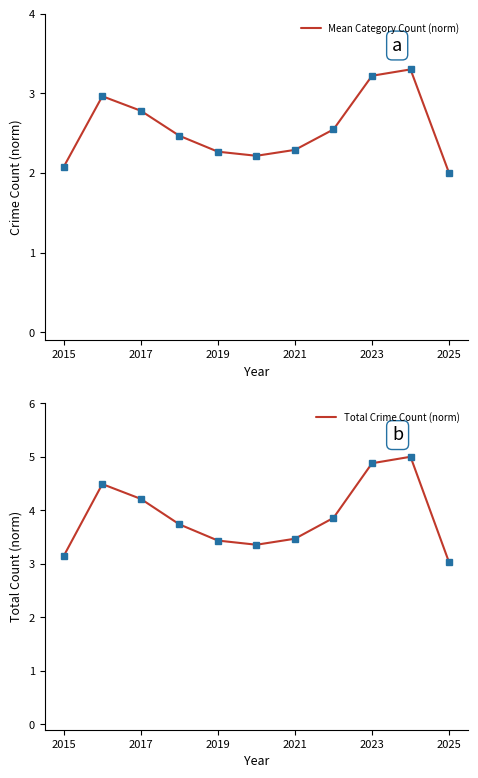

What is the total value across all series at 9?

8.3